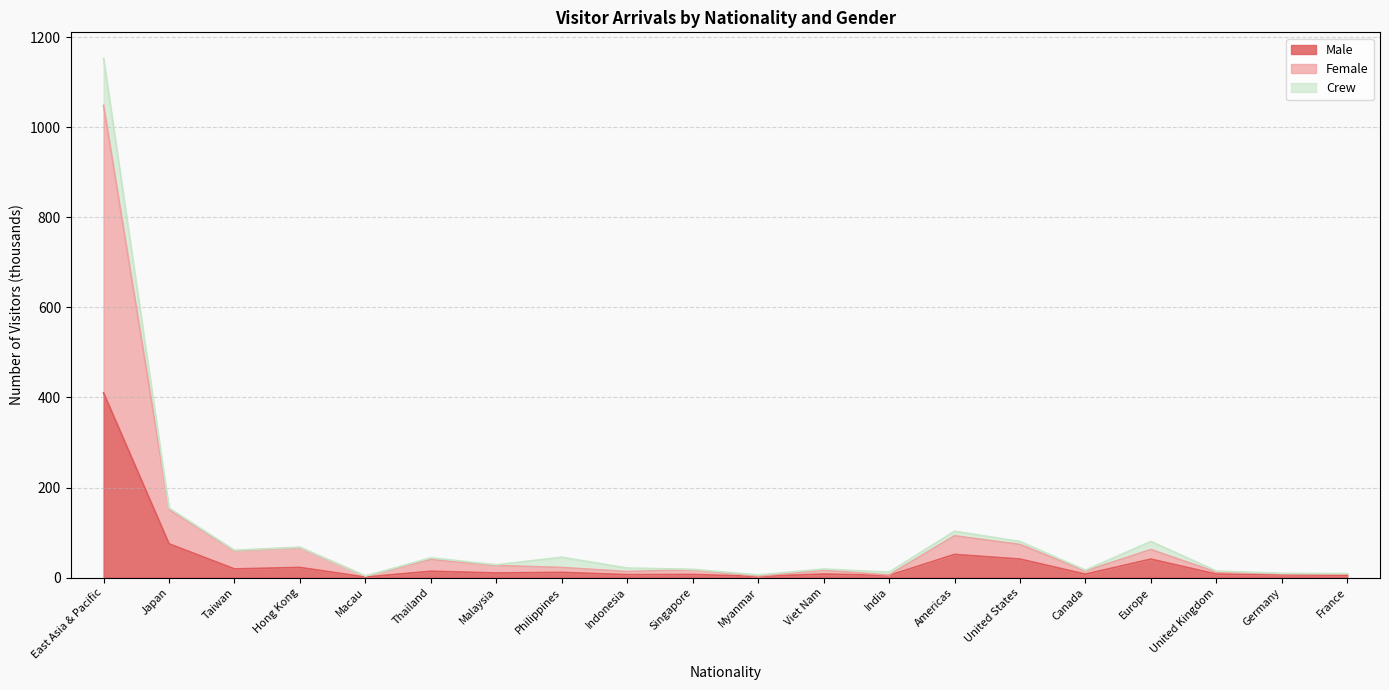

At which label does Male reach its peak?

East Asia & Pacific